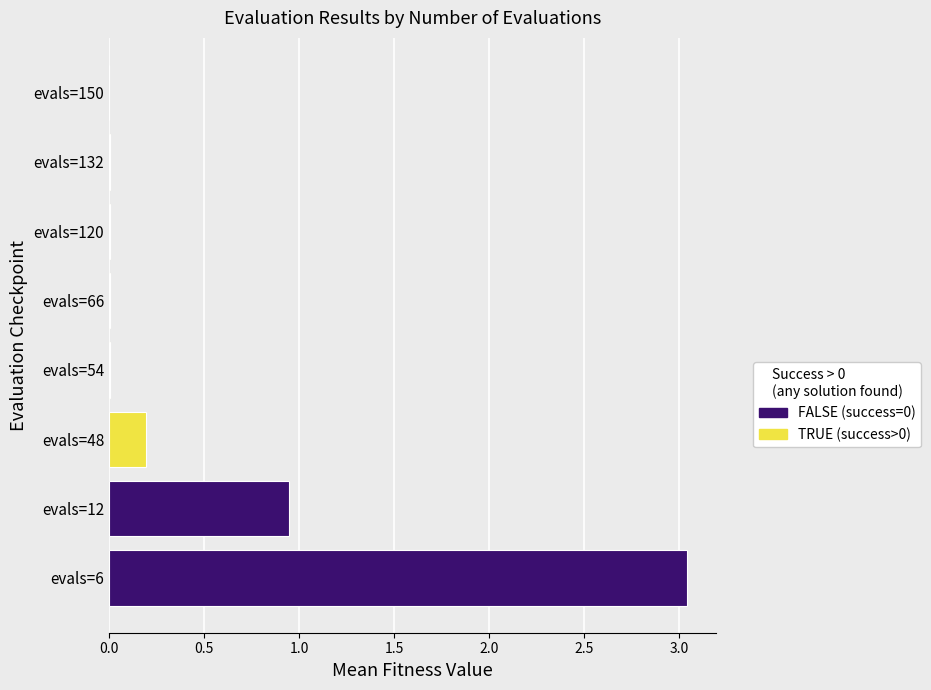

The value of mean at evals=66 is 0.0. True or false?

False